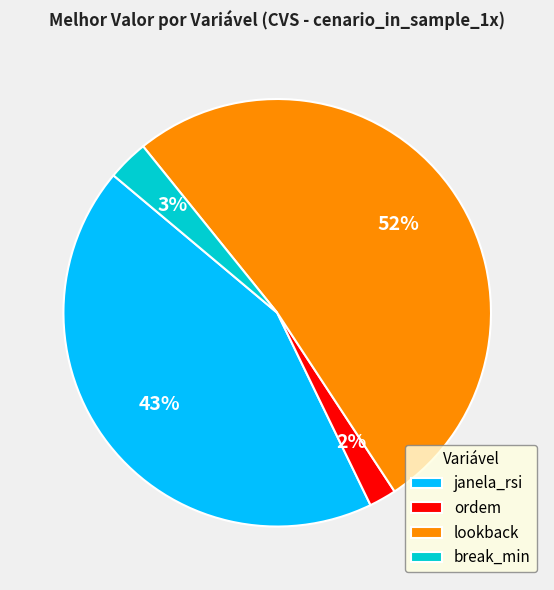

To the nearest percent, what percentage of the pie is break_min?

3%